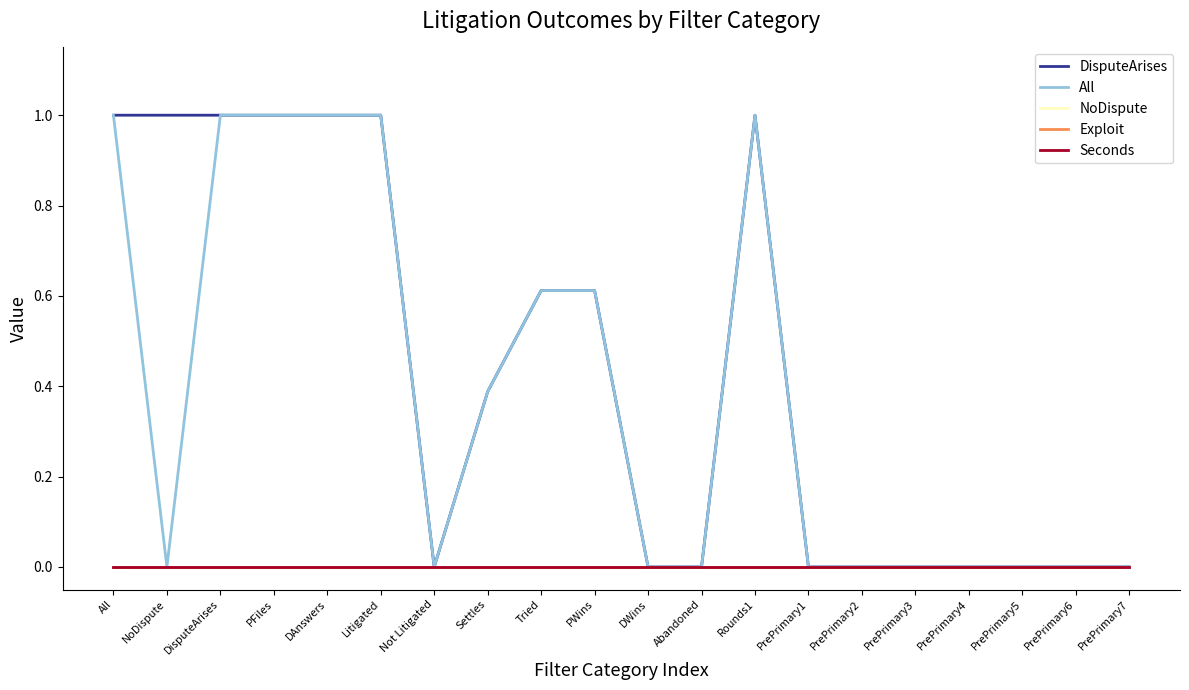

Is this an area chart (filled region under the line)?

No